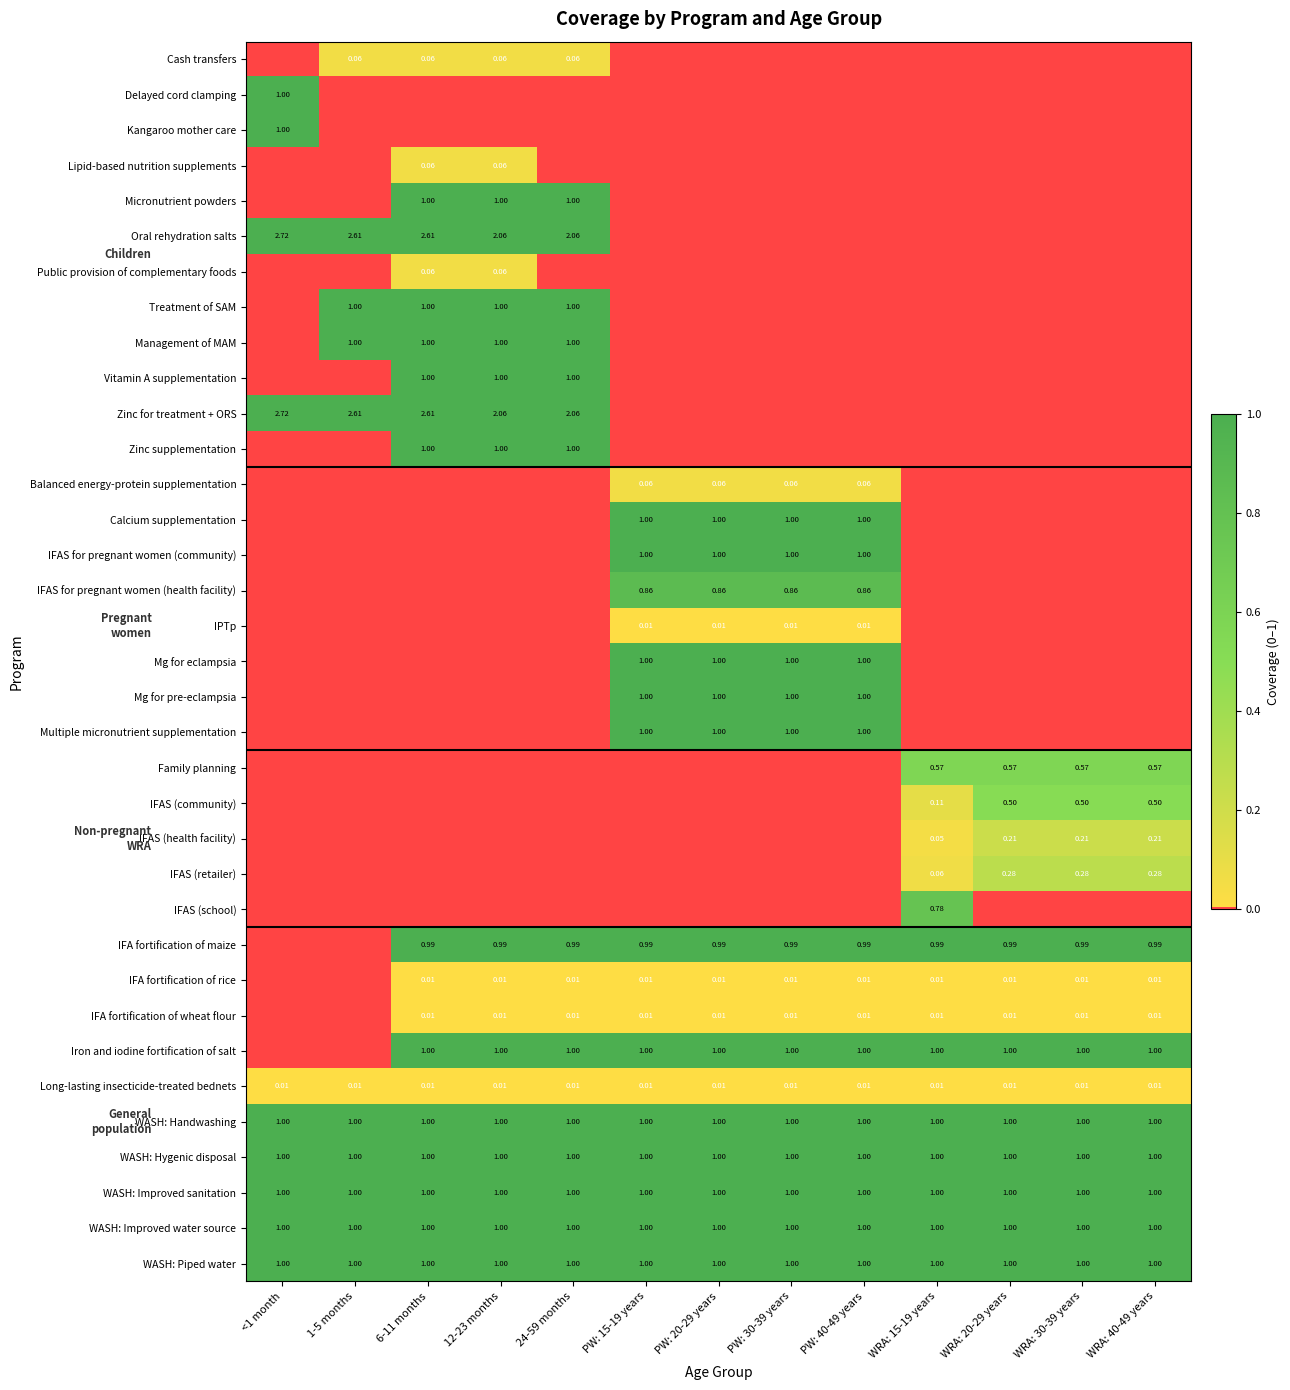

Rank the series by their maximum value, from lowest to highest.

IPTp, IFA fortification of rice, IFA fortification of wheat flour, Long-lasting insecticide-treated bednets, Cash transfers, Lipid-based nutrition supplements, Public provision of complementary foods, Balanced energy-protein supplementation, IFAS (health facility), IFAS (retailer), IFAS (community), Family planning, IFAS (school), IFAS for pregnant women (health facility), IFA fortification of maize, Delayed cord clamping, Kangaroo mother care, Micronutrient powders, Oral rehydration salts, Treatment of SAM, Management of MAM, Vitamin A supplementation, Zinc for treatment + ORS, Zinc supplementation, Calcium supplementation, IFAS for pregnant women (community), Mg for eclampsia, Mg for pre-eclampsia, Multiple micronutrient supplementation, Iron and iodine fortification of salt, WASH: Handwashing, WASH: Hygenic disposal, WASH: Improved sanitation, WASH: Improved water source, WASH: Piped water